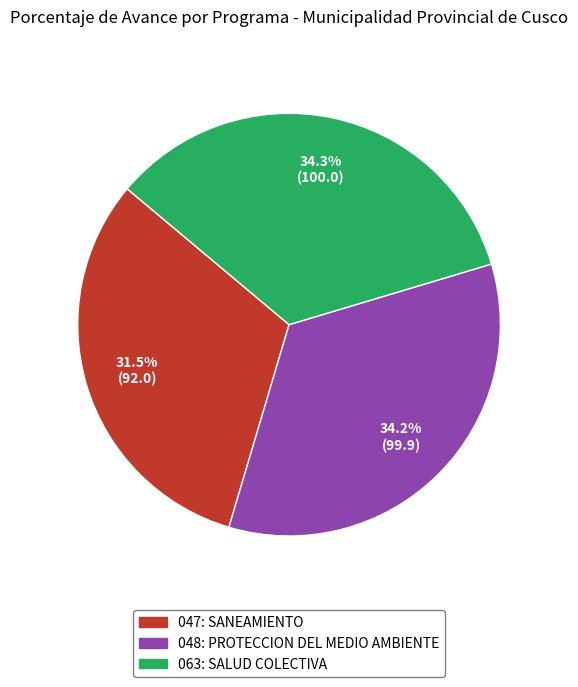

Is 048: PROTECCION DEL MEDIO AMBIENTE the majority of the pie?

No